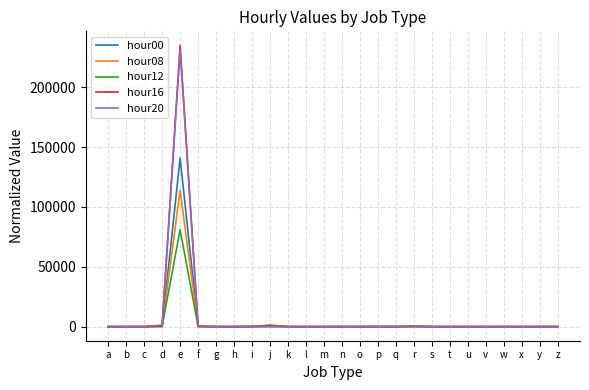

The hour20 series shows 0.0 at u. True or false?

True